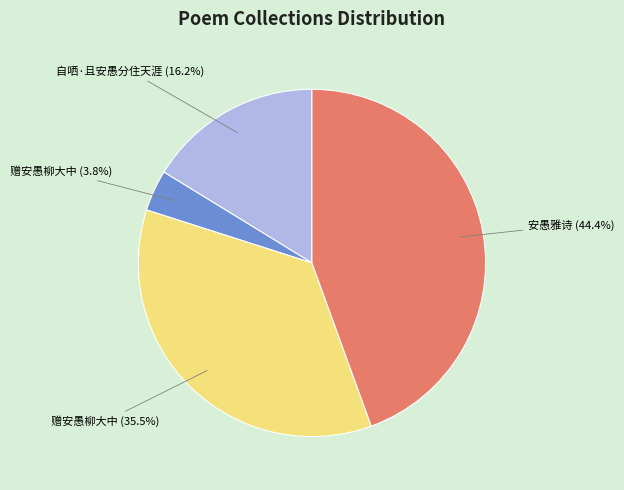

Combined, do 自哂·且安愚分住天涯 (16.2%) and 安愚雅诗 (44.4%) account for over 50%?

Yes